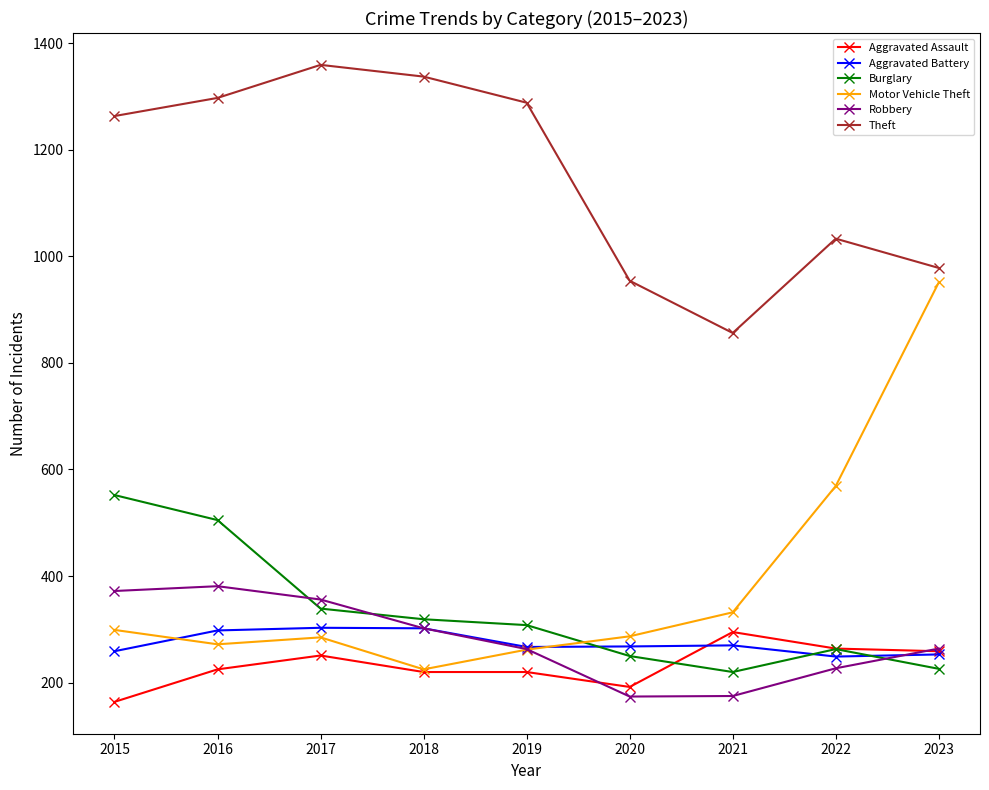

At which label does Motor Vehicle Theft first exceed 287?

2015